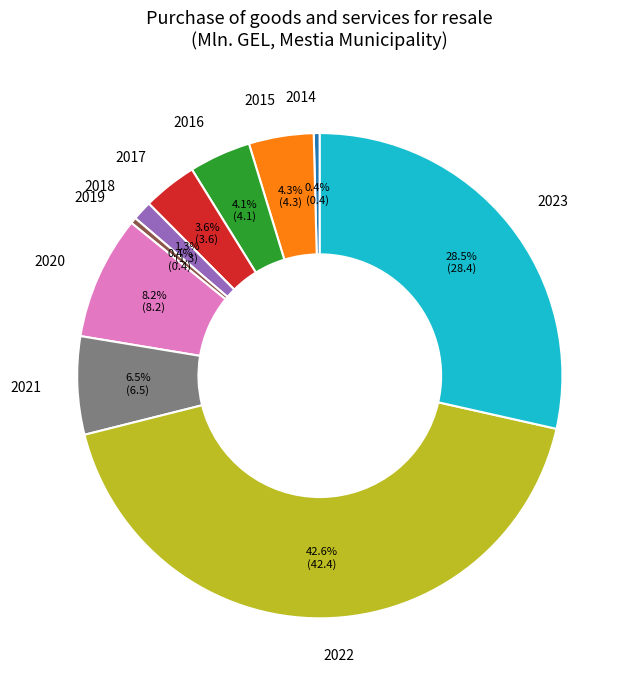

Is there a majority slice in this chart?

No